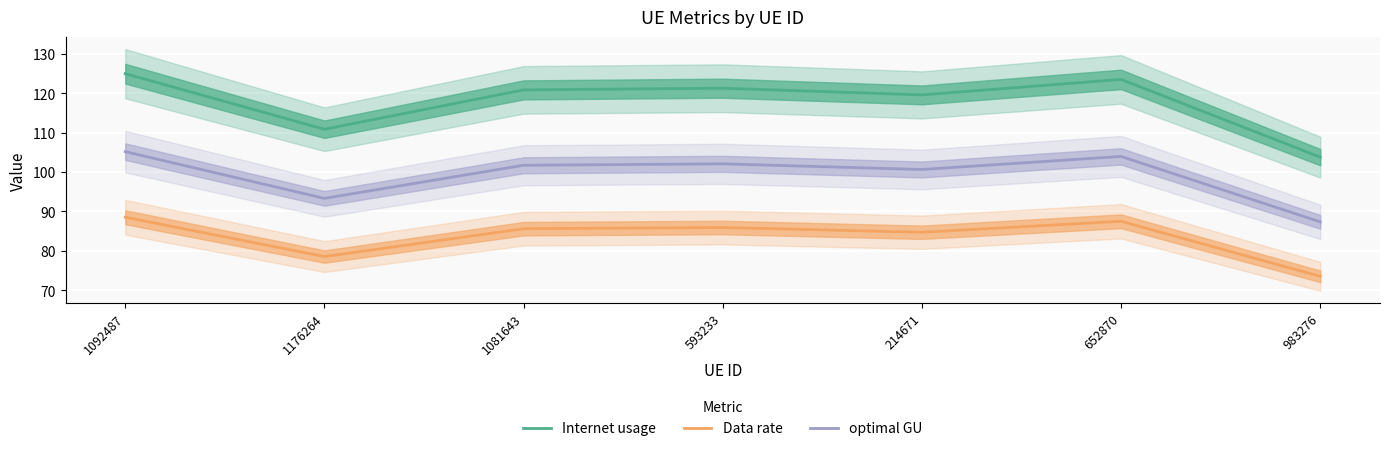

List the series in order of their overall mean, highest first.

Internet usage, optimal GU, Data rate